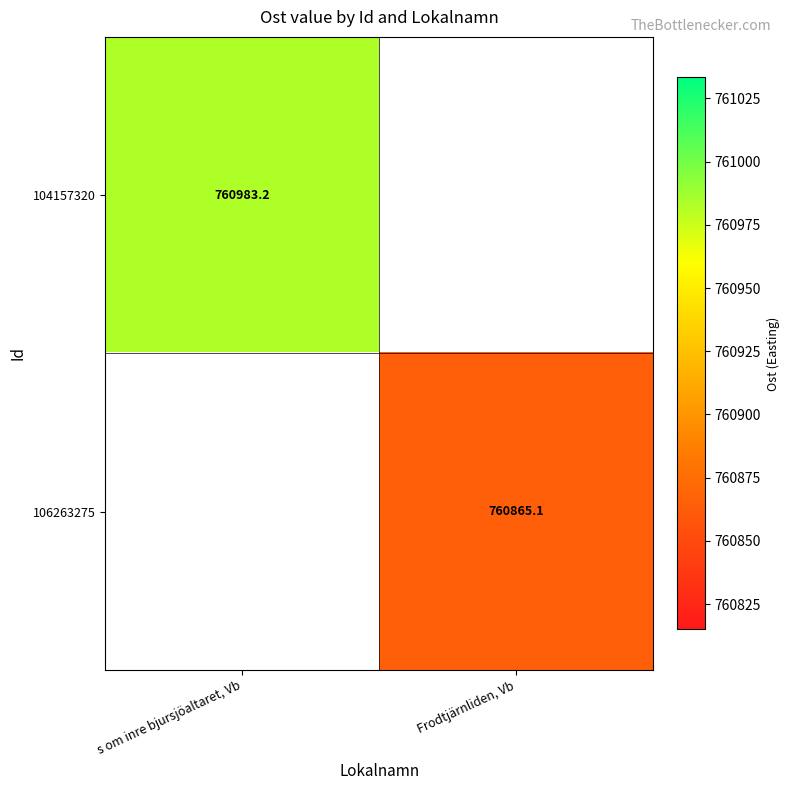

Is the value of 106263275 at Frodtjärnliden, Vb greater than the value of 104157320 at s om inre bjursjöaltaret, Vb?

No